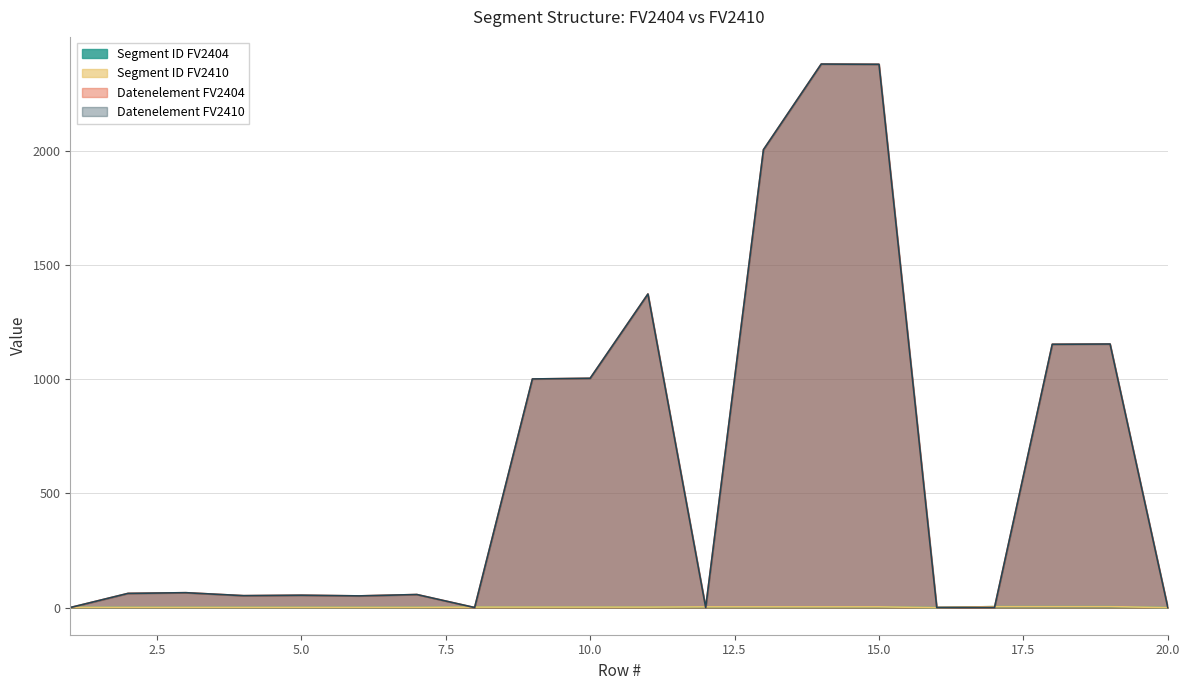

Where does the Datenelement FV2410 series first go above 62?

3